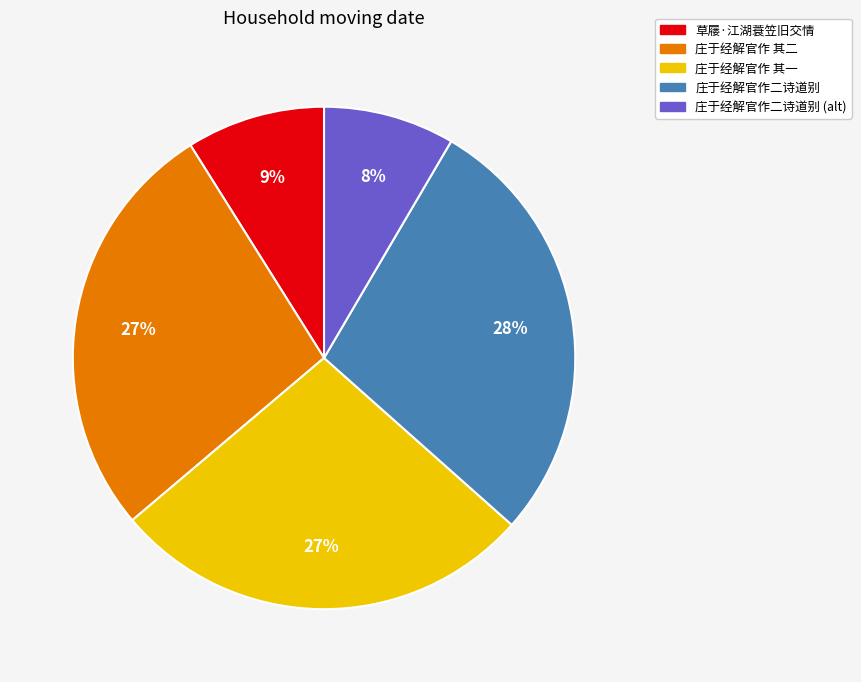

Between 庄于经解官作二诗道别 and 草屦·江湖蓑笠旧交情, which is larger?

庄于经解官作二诗道别